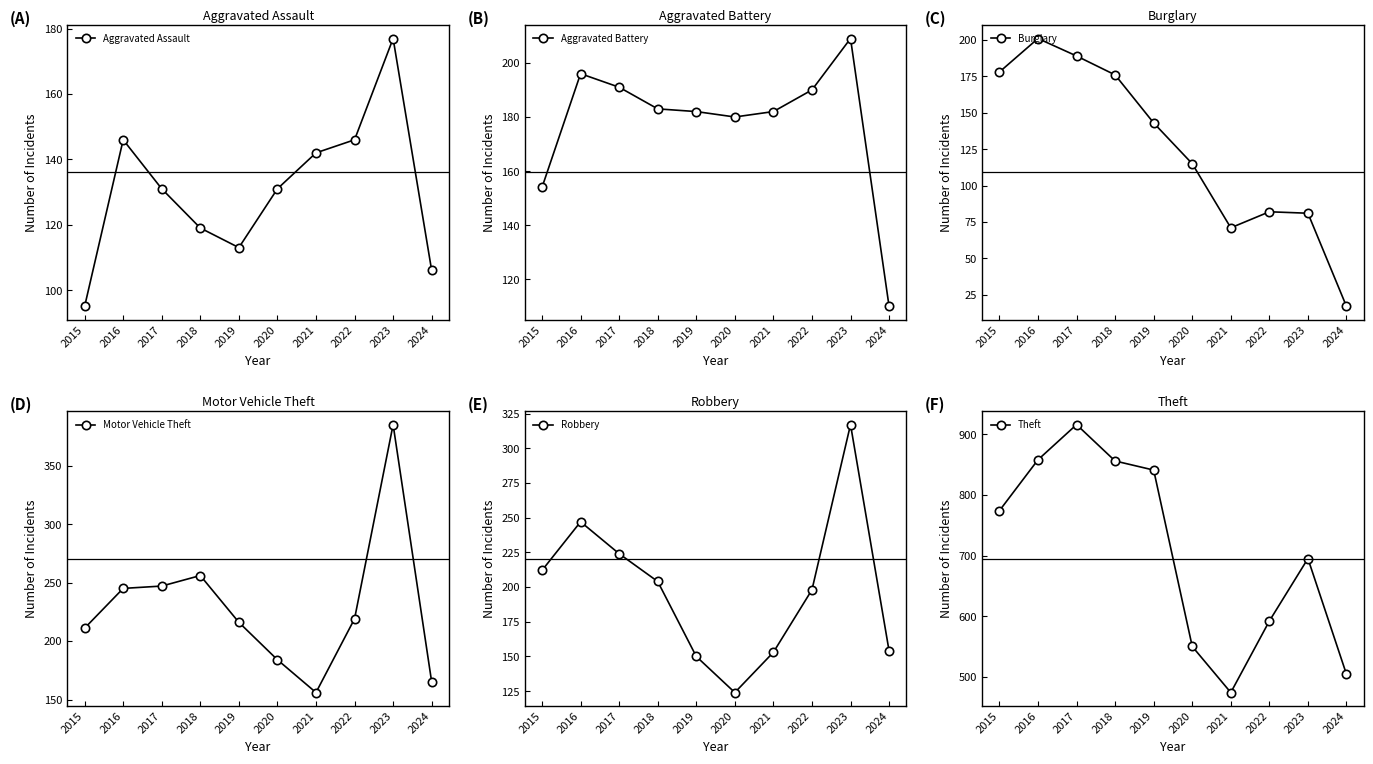

How many categories are shown in the chart?

10